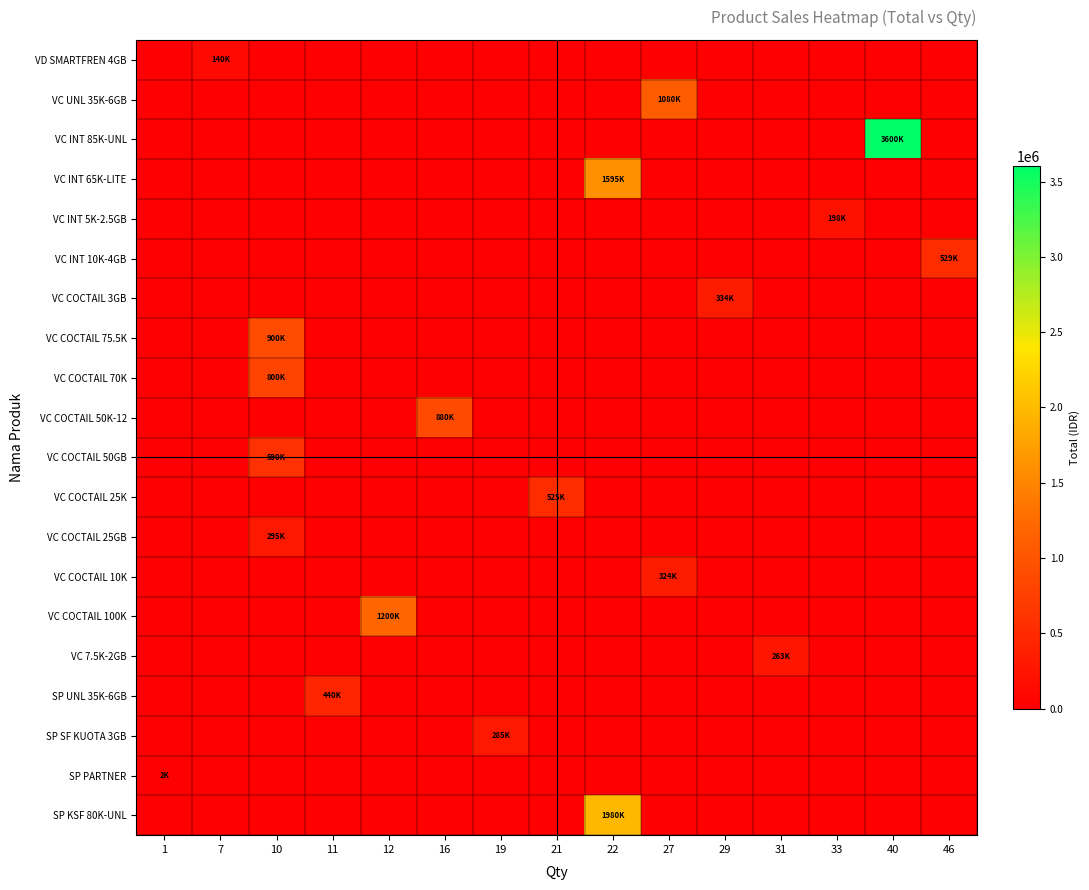

Count the number of data series in this chart.

20